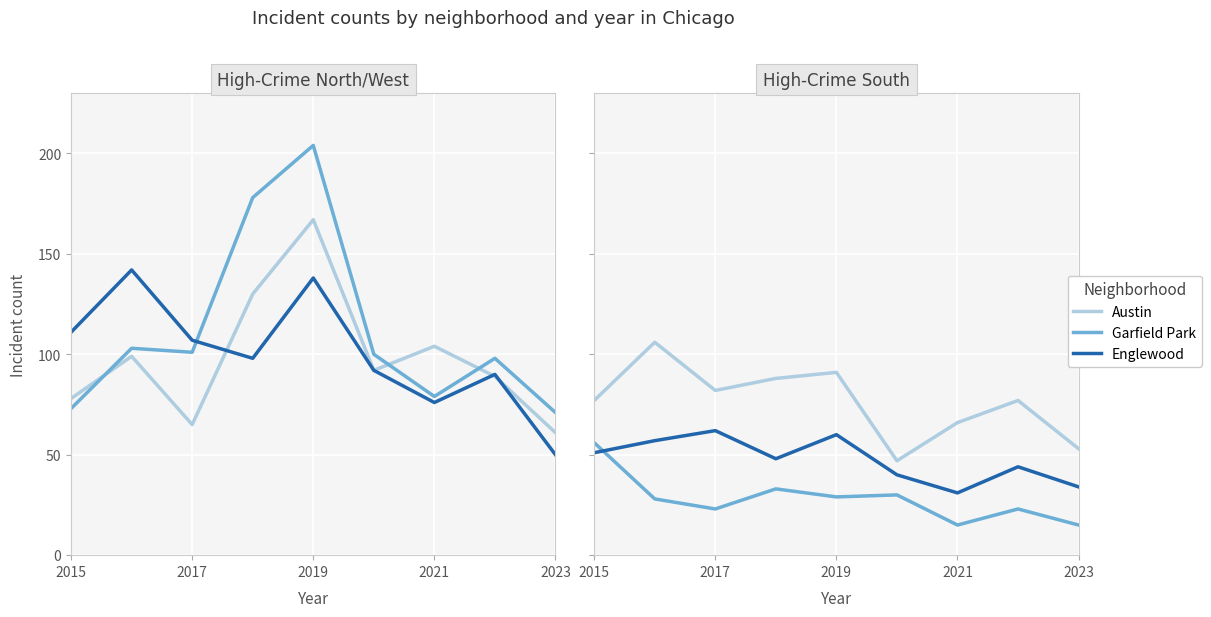

How many data points does each series have?

9